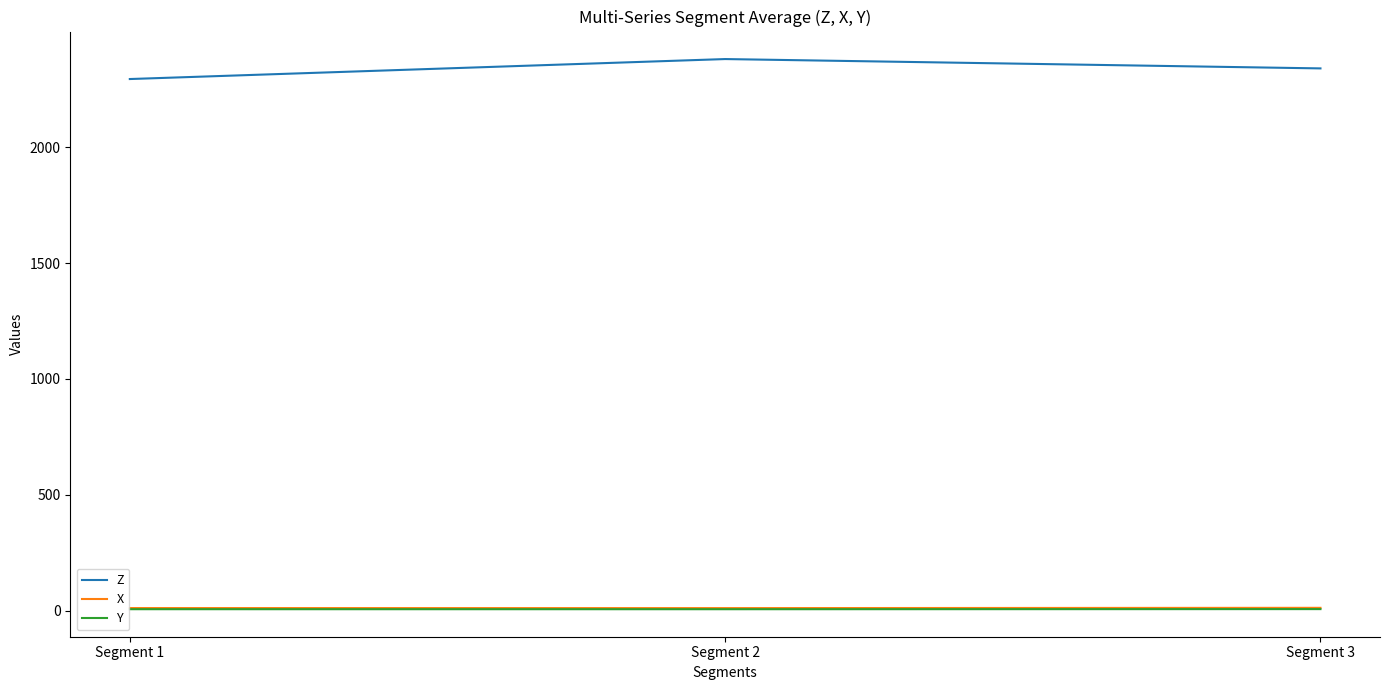

Which series has the largest total across all categories?

Z